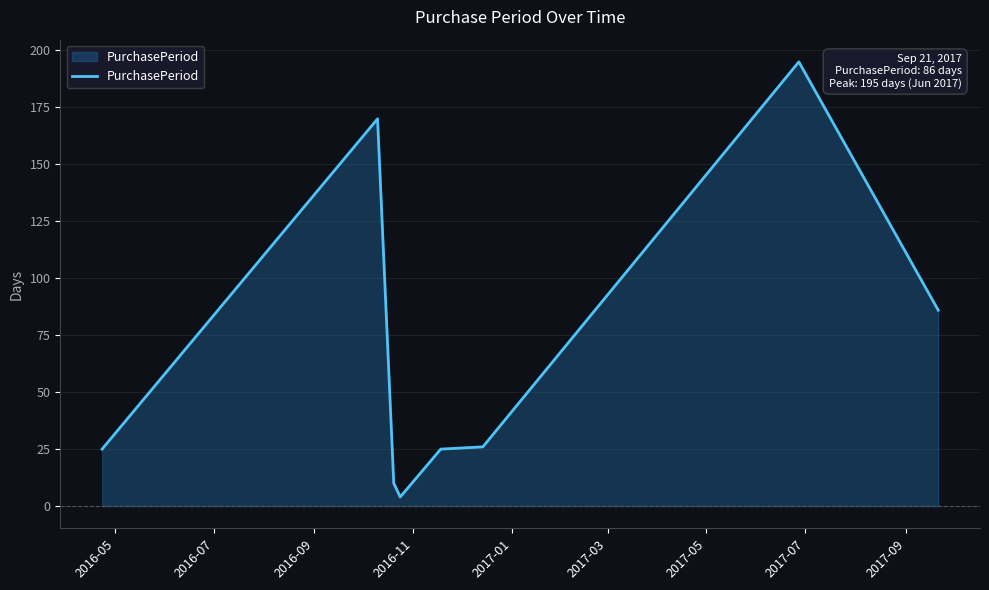

True or false: the data has more than 0 interior local peaks.

True